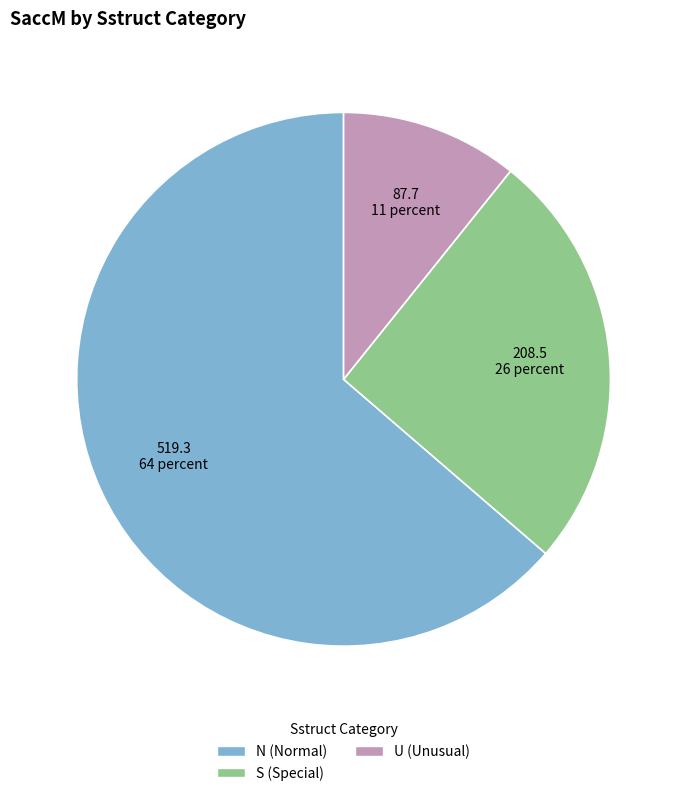

Is it true that S (Special) is 26% of the pie?

True